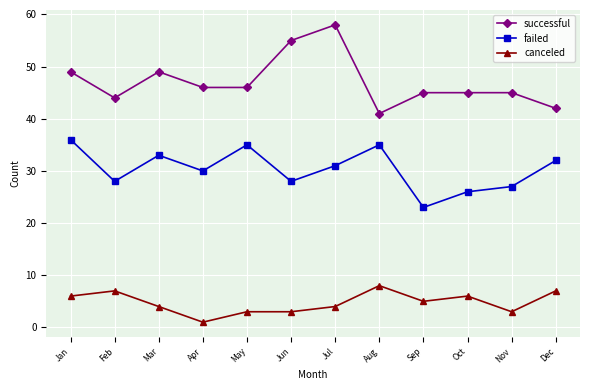

What is the spread (max minus min) of values at Oct?

39